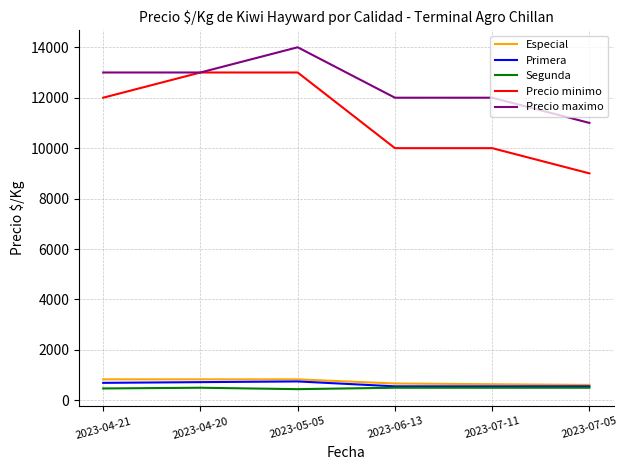

What is the difference between the highest and lowest values at 2023-04-20?

12500